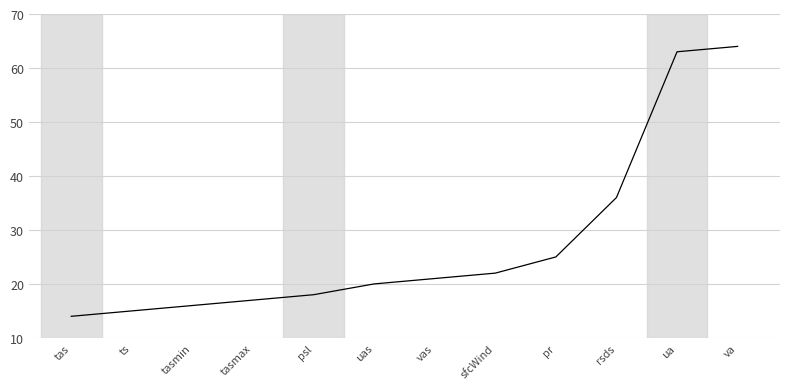

What position from the right is vas?

6